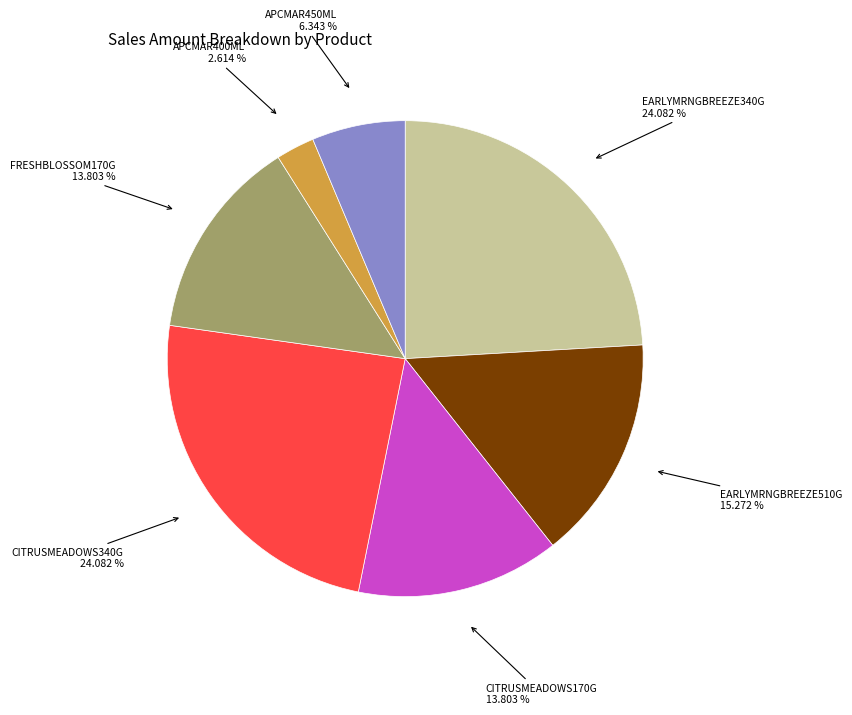

Does any single category account for the majority?

No